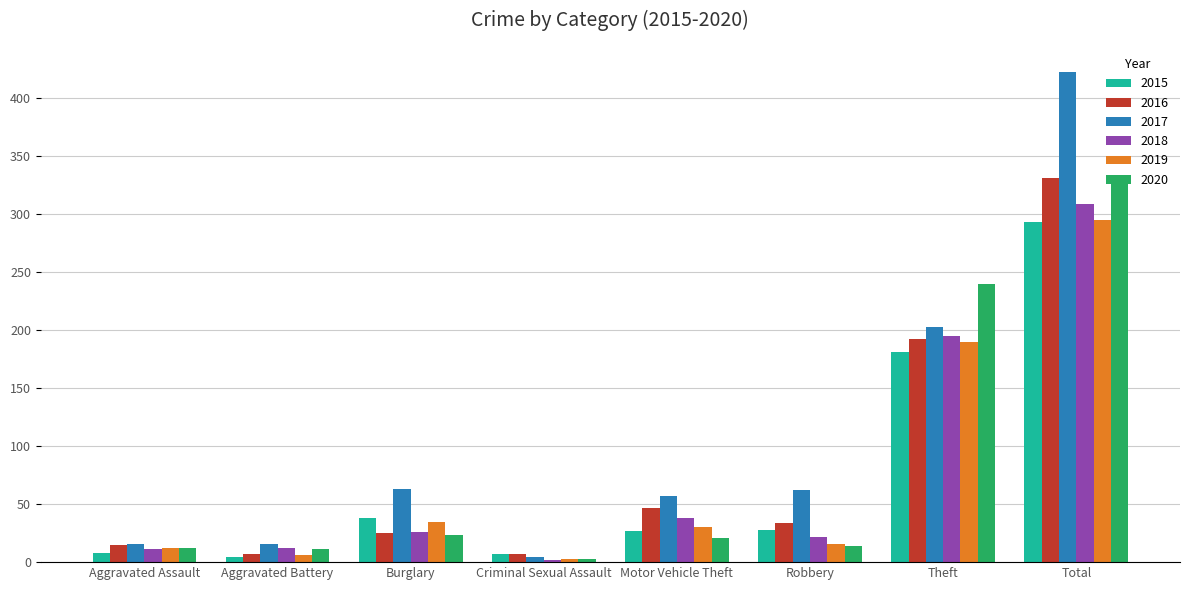

Does the chart contain stacked bars?

No